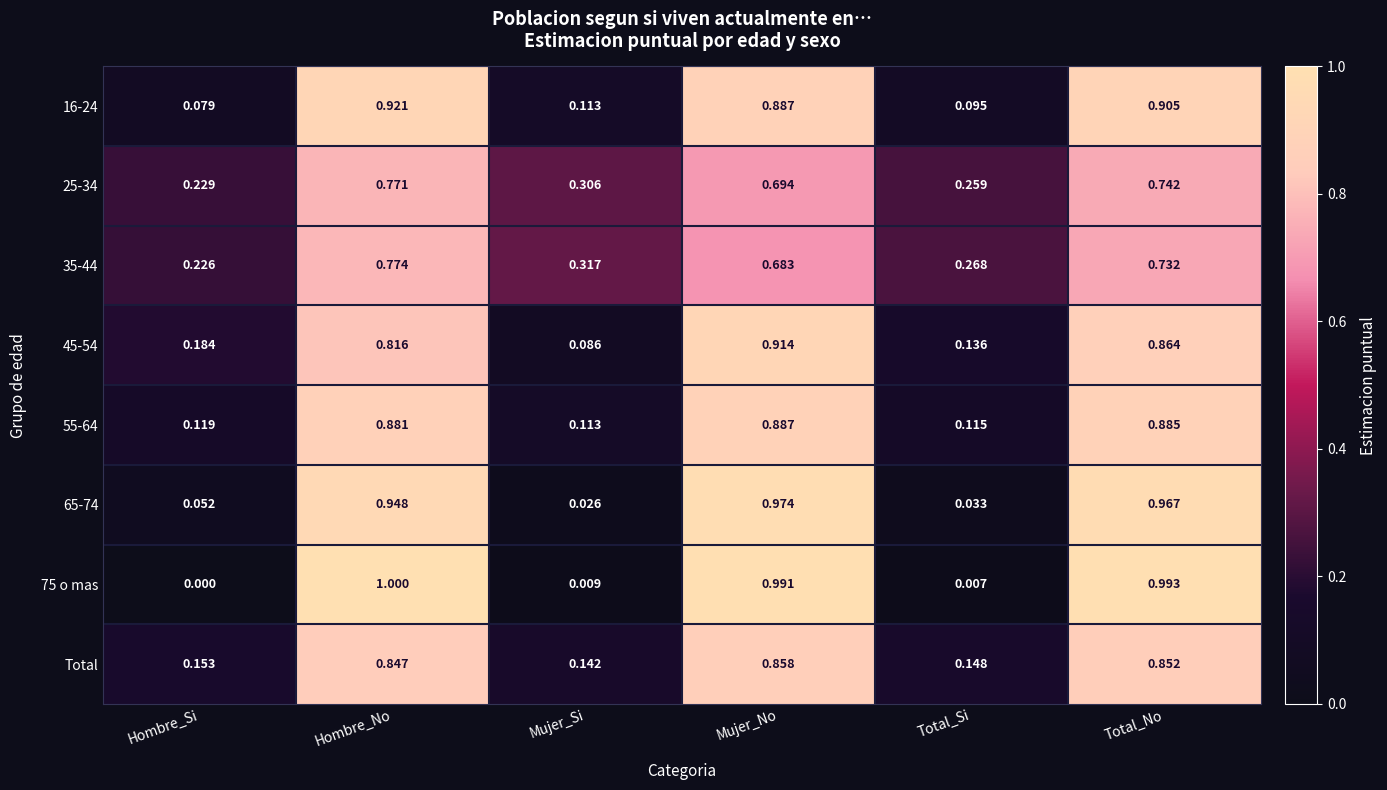

Rank the categories by Total value from lowest to highest.

Mujer_Si, Total_Si, Hombre_Si, Hombre_No, Total_No, Mujer_No